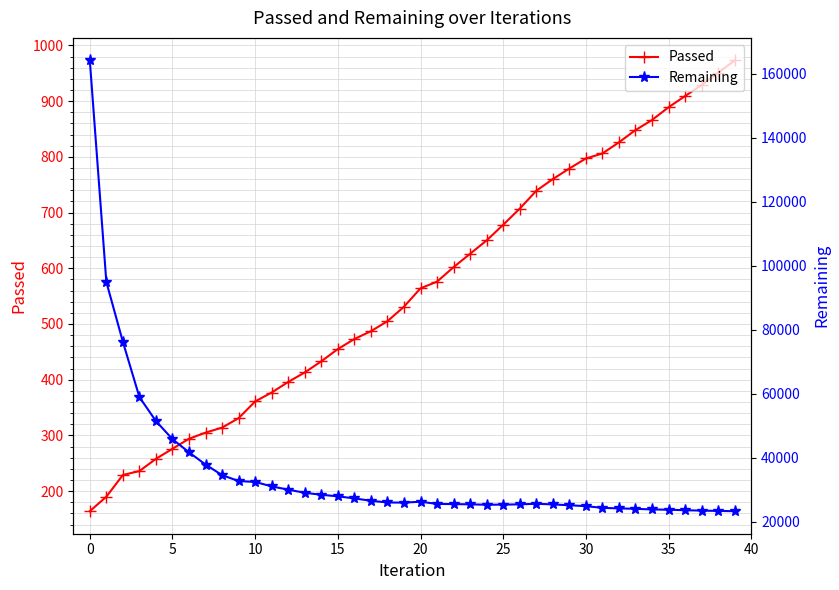

What is the sum of the Remaining values at 24 and 26?

50860